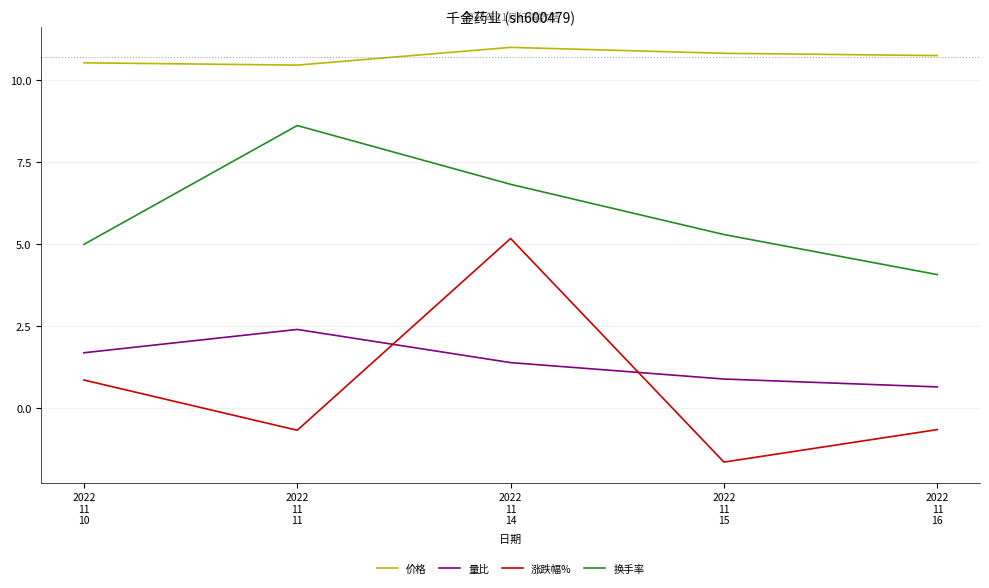

Which series has the largest total across all categories?

价格